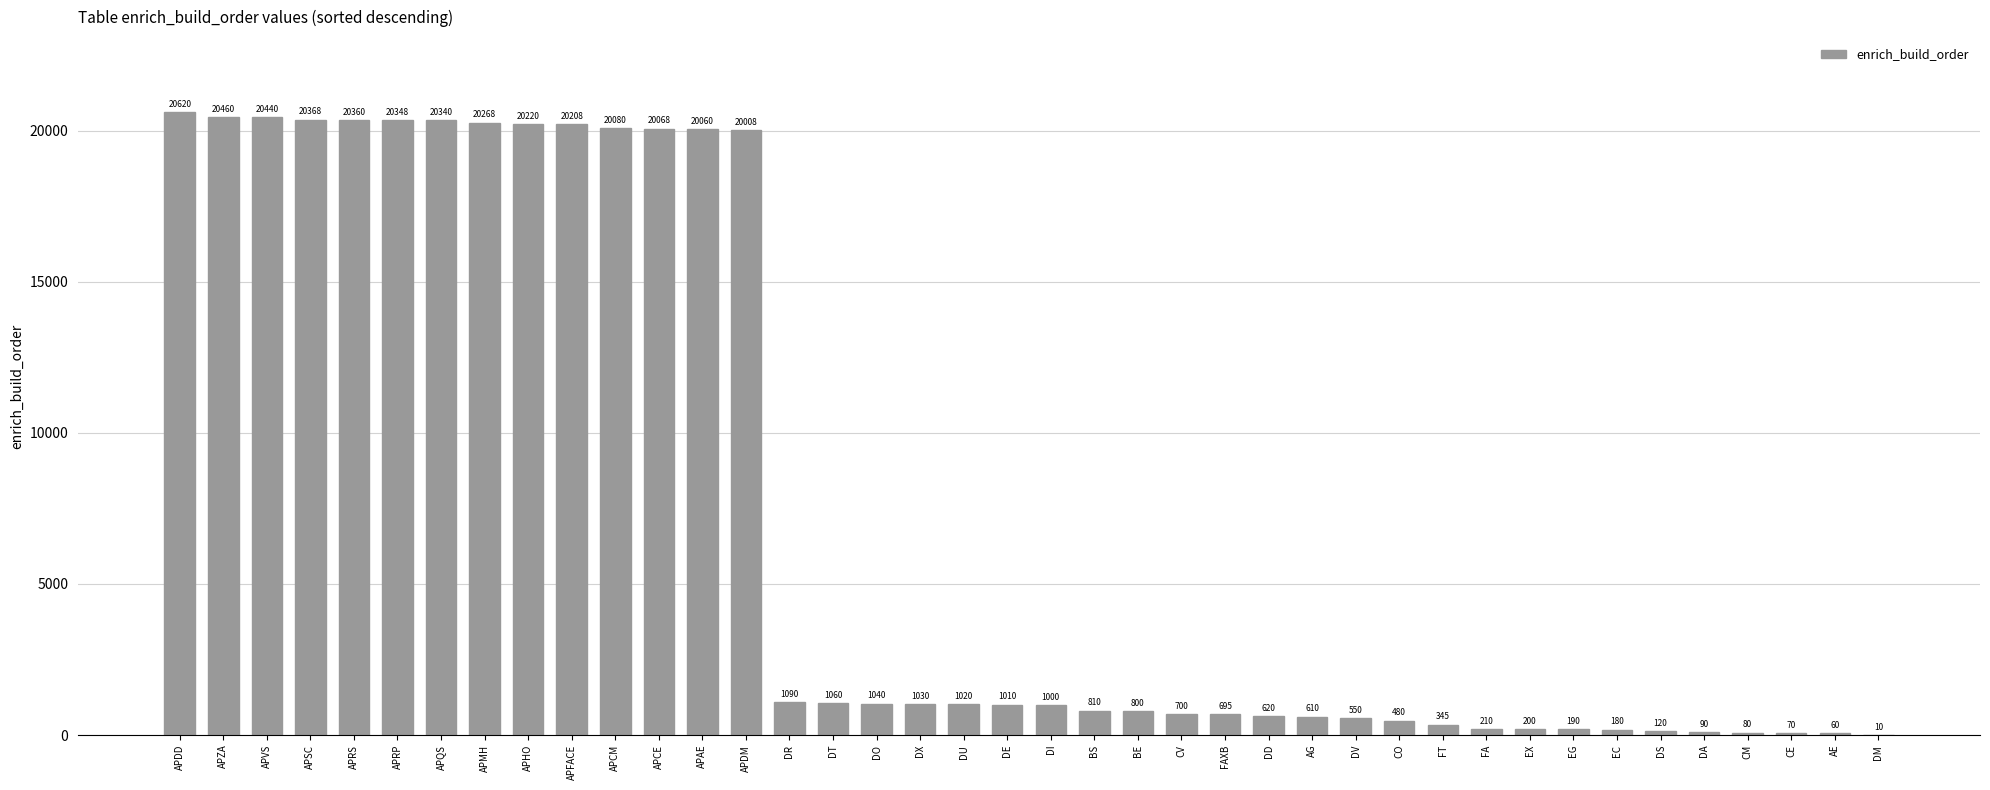

Where is the data nearest to the value 10315?

DR